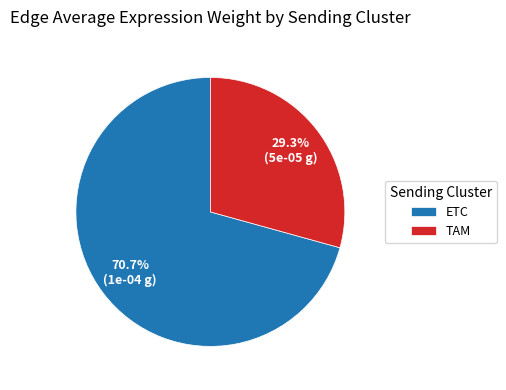

Which category has the smallest portion of the pie?

TAM